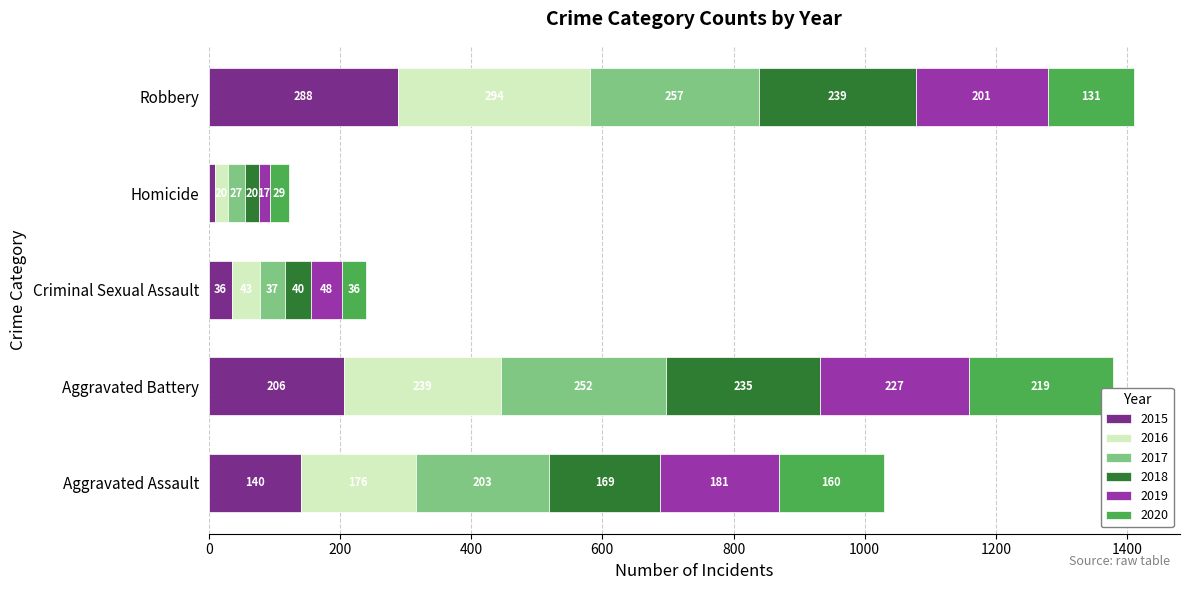

At which category is the sum across all series the highest?

Robbery